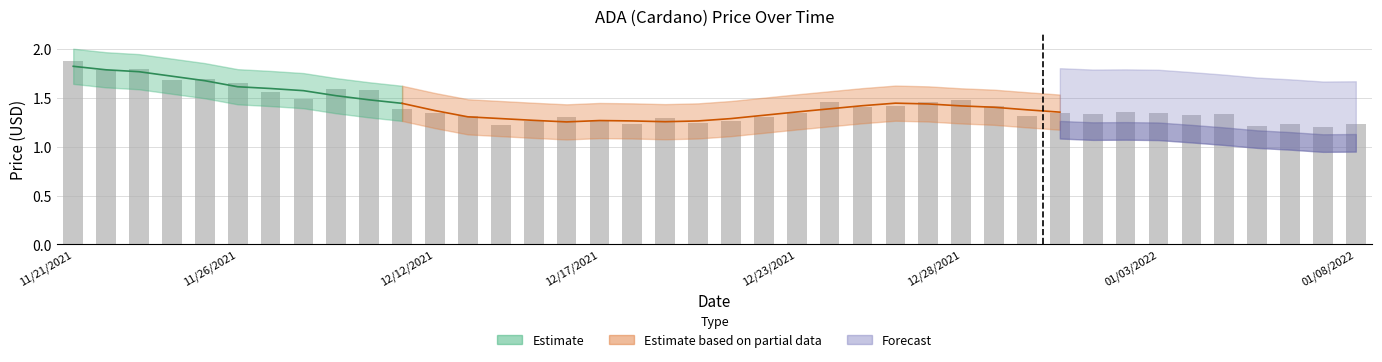

What is the value of the 30th bar from the left?

1.3